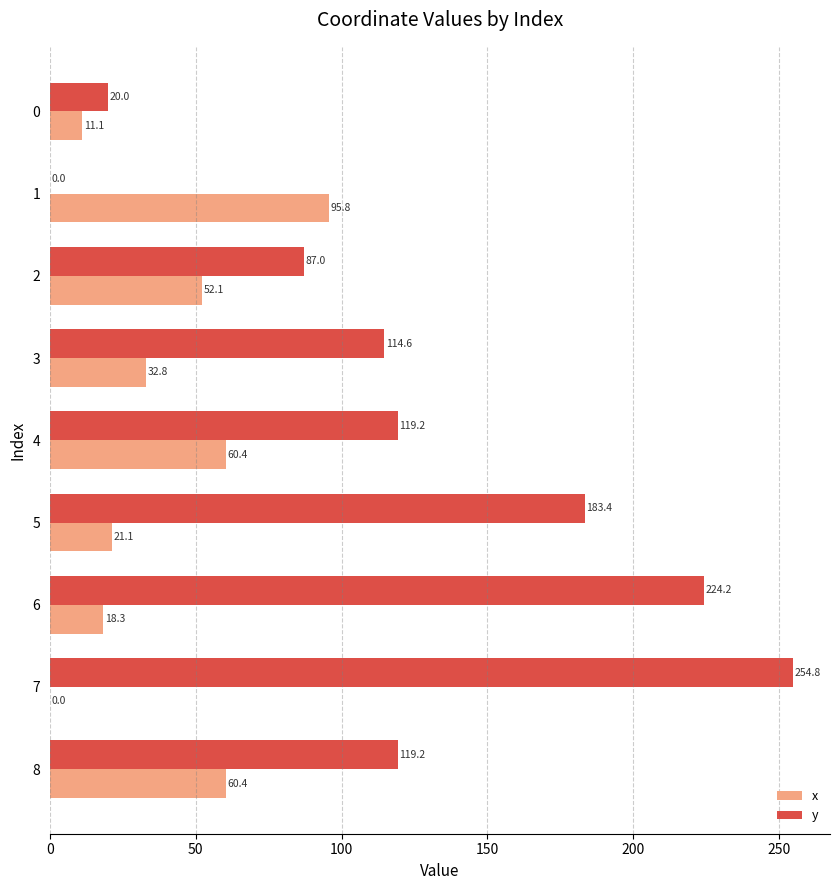

Count the number of data series in this chart.

2